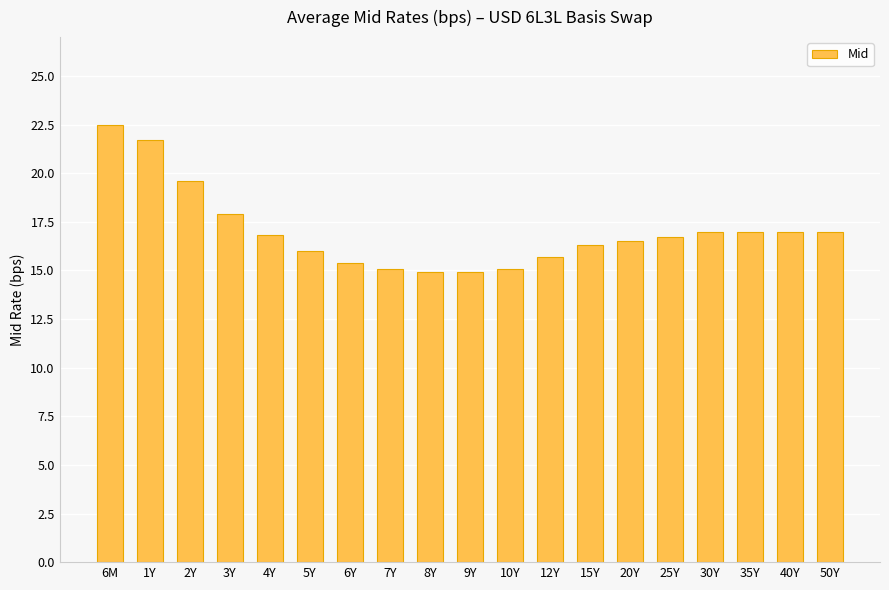

The value at 7Y is 15.1. True or false?

True